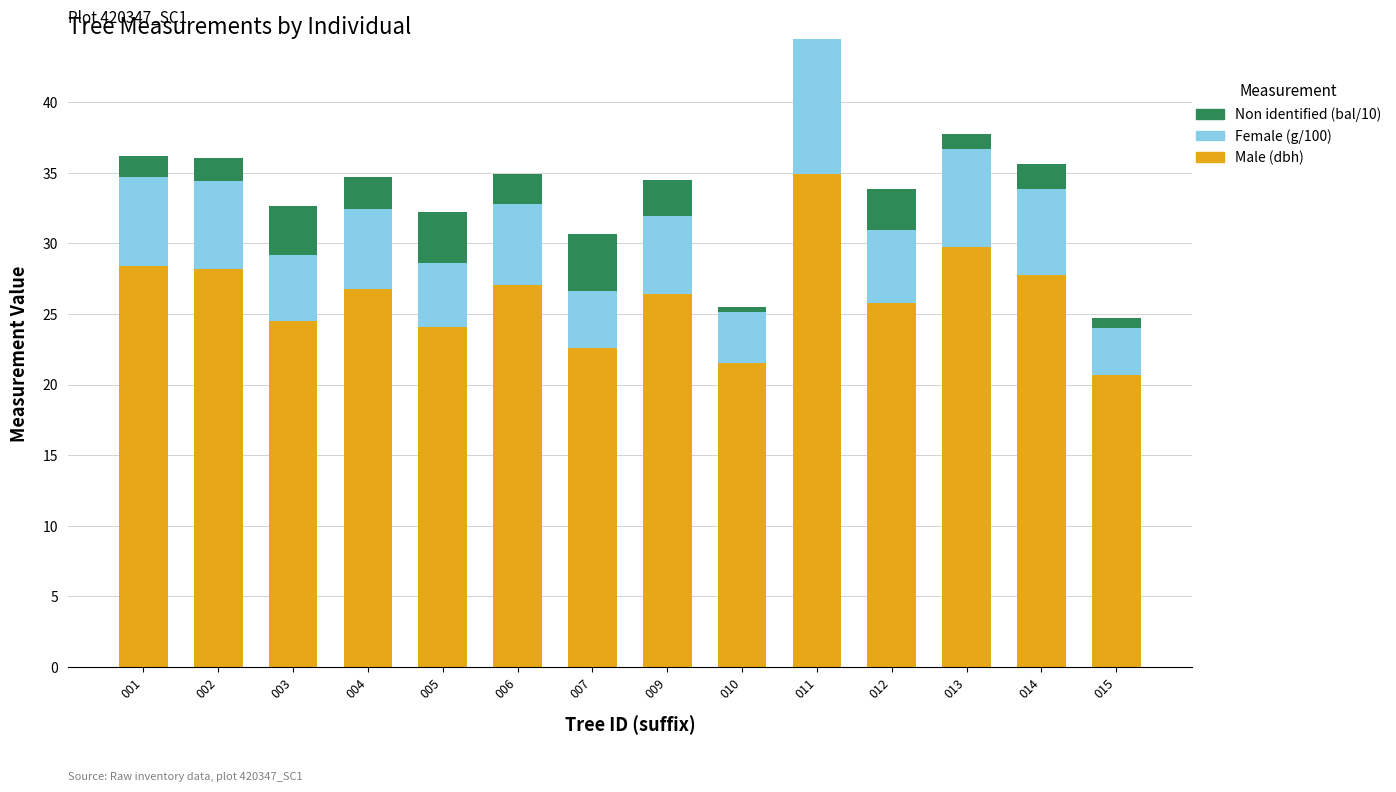

At which category is the sum across all series the highest?

011